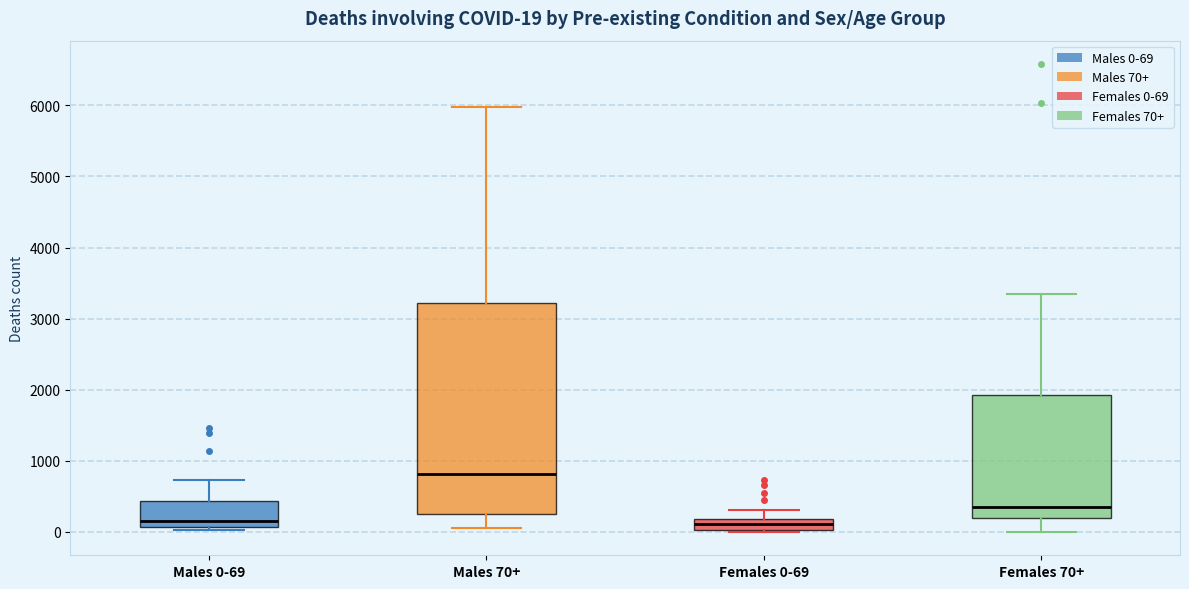

Which box's median line is the highest?

Males 70+